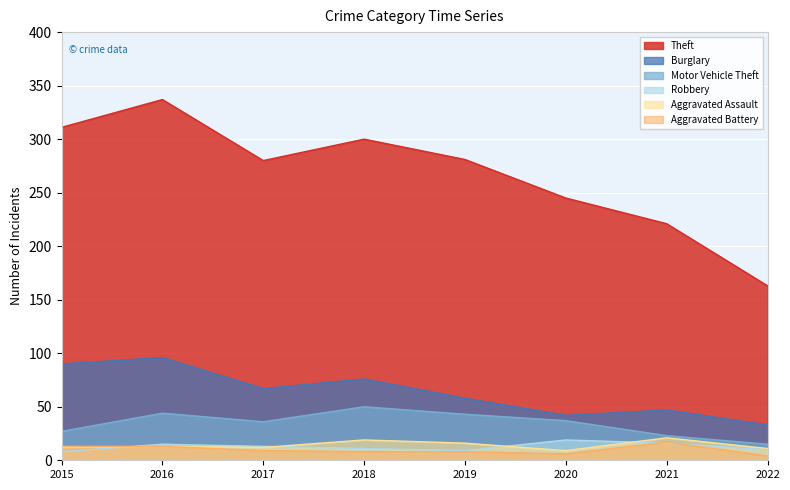

Which series has the largest total across all categories?

Theft